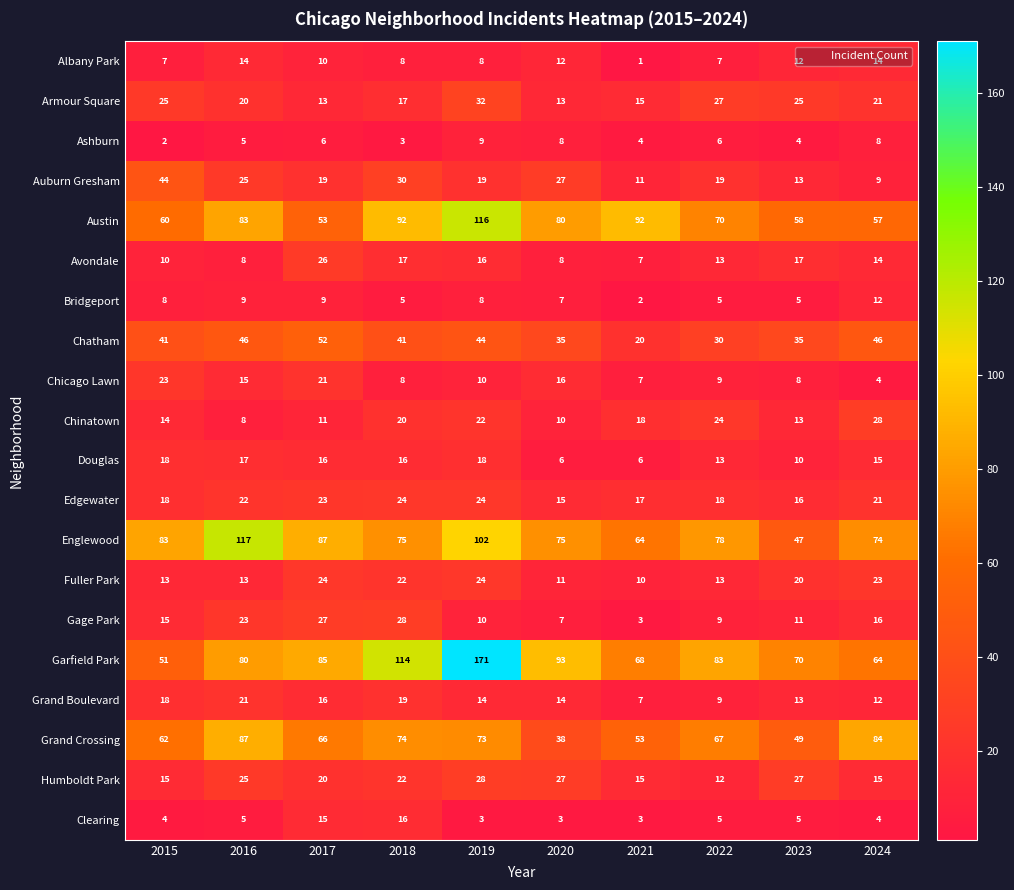

At which label does Douglas first exceed 16?

2015